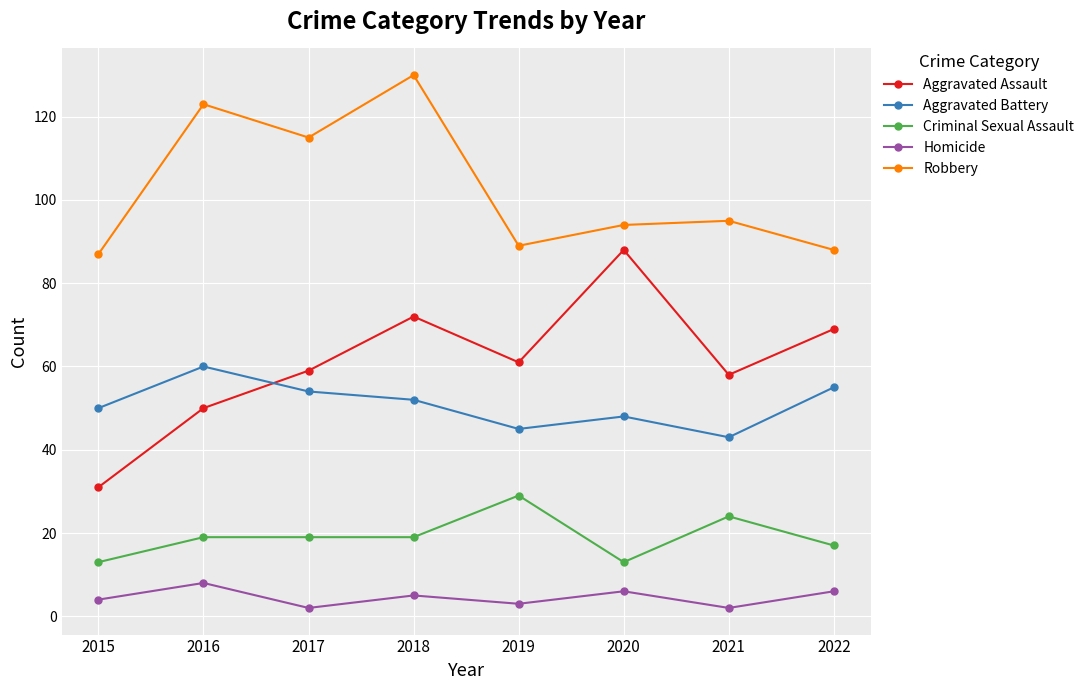

Between 2017 and 2020, which series saw the biggest shift?

Aggravated Assault